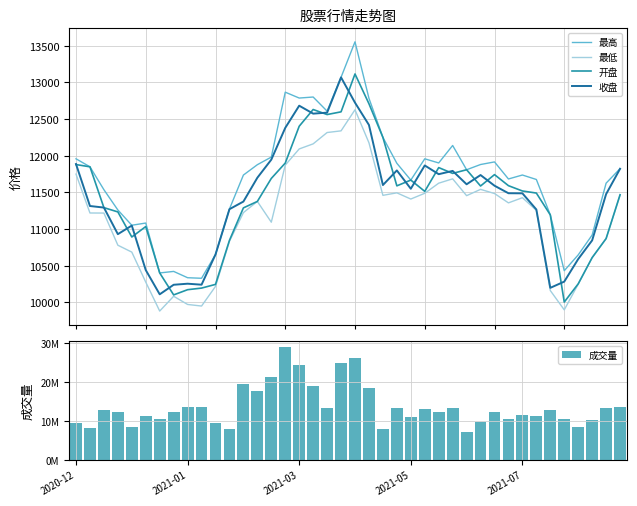

What is the lowest value of the 收盘 series?

10110.6